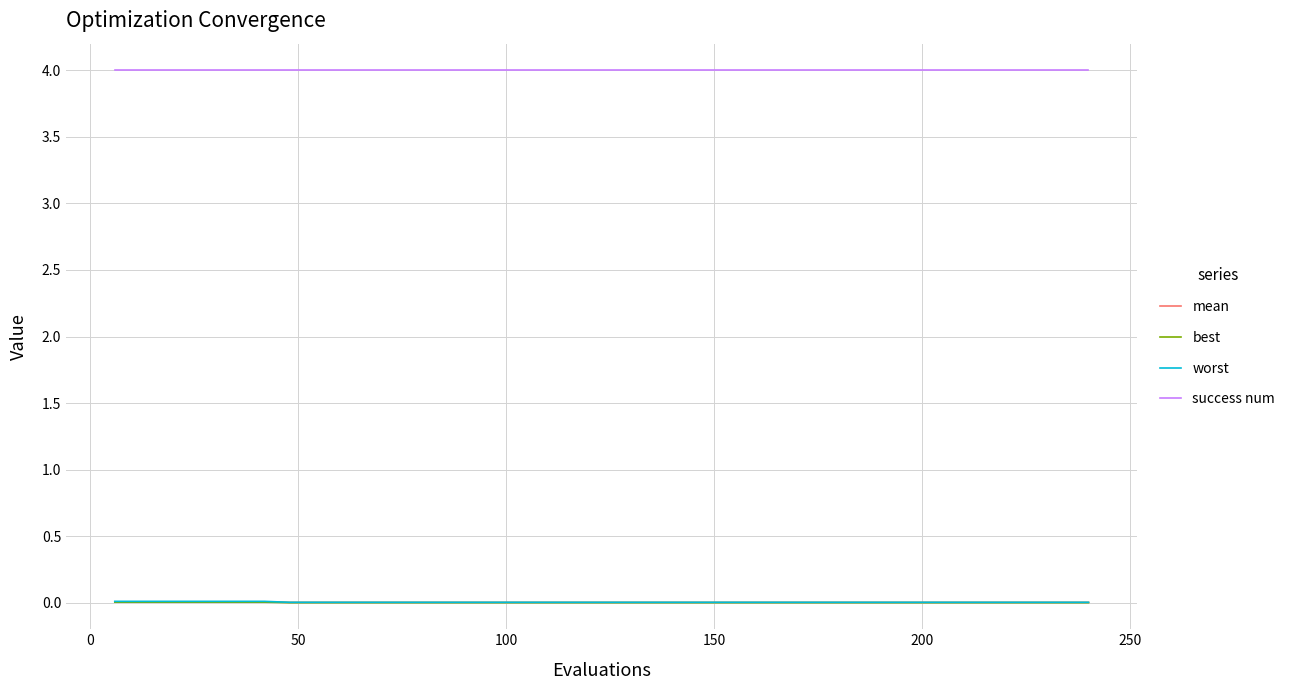

What is the highest value of the success num series?

4.0